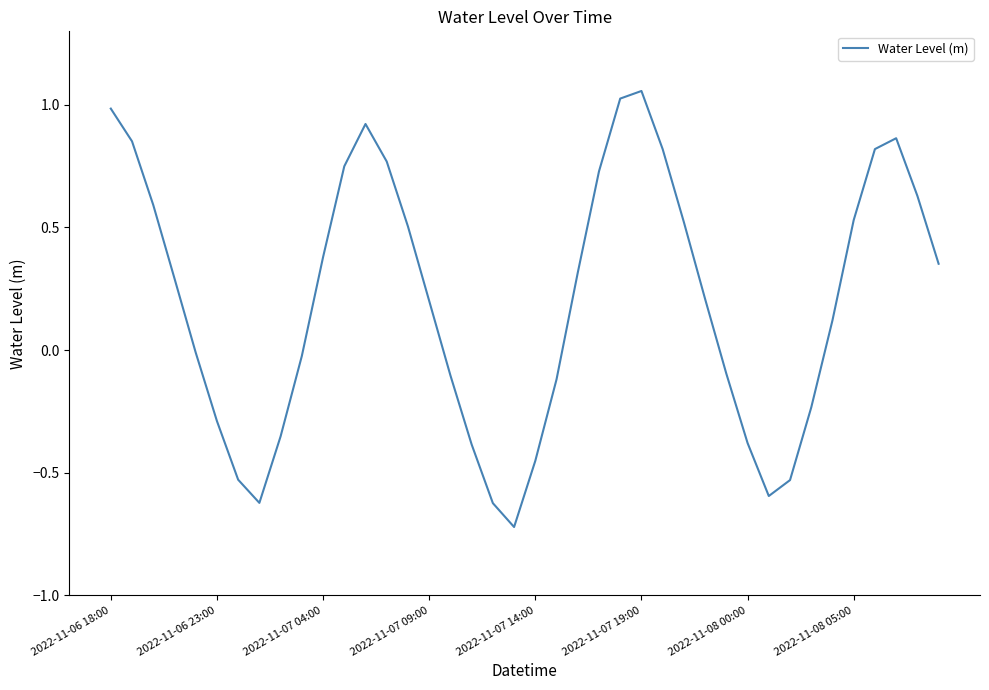

What is the smallest value displayed?

-0.7